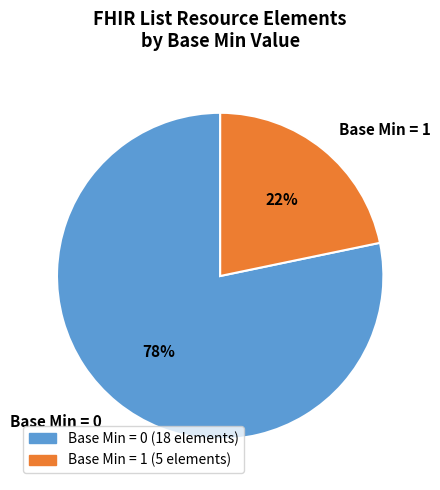

Rank the categories by value from highest to lowest.

Base Min = 0, Base Min = 1